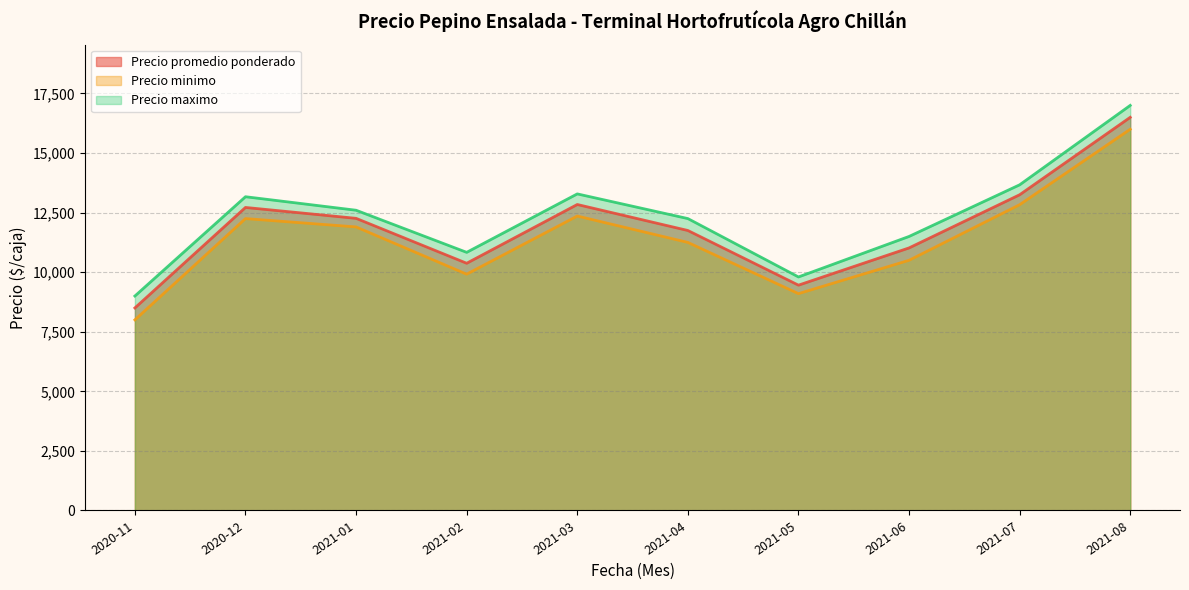

Count the number of categories in the chart.

10